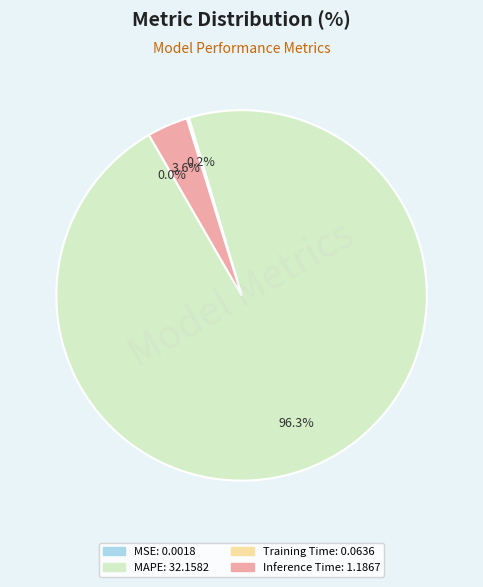

What is the largest slice in the pie chart?

MAPE